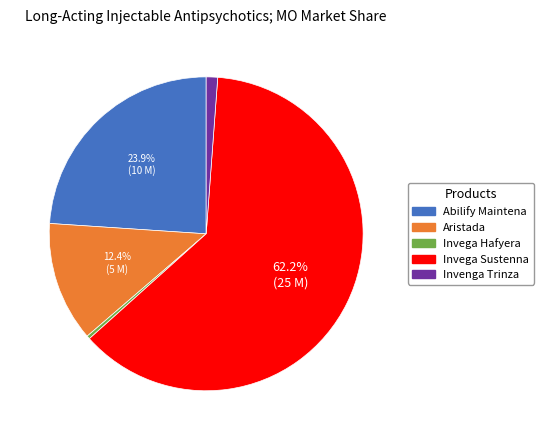

Is there a majority slice in this chart?

Yes